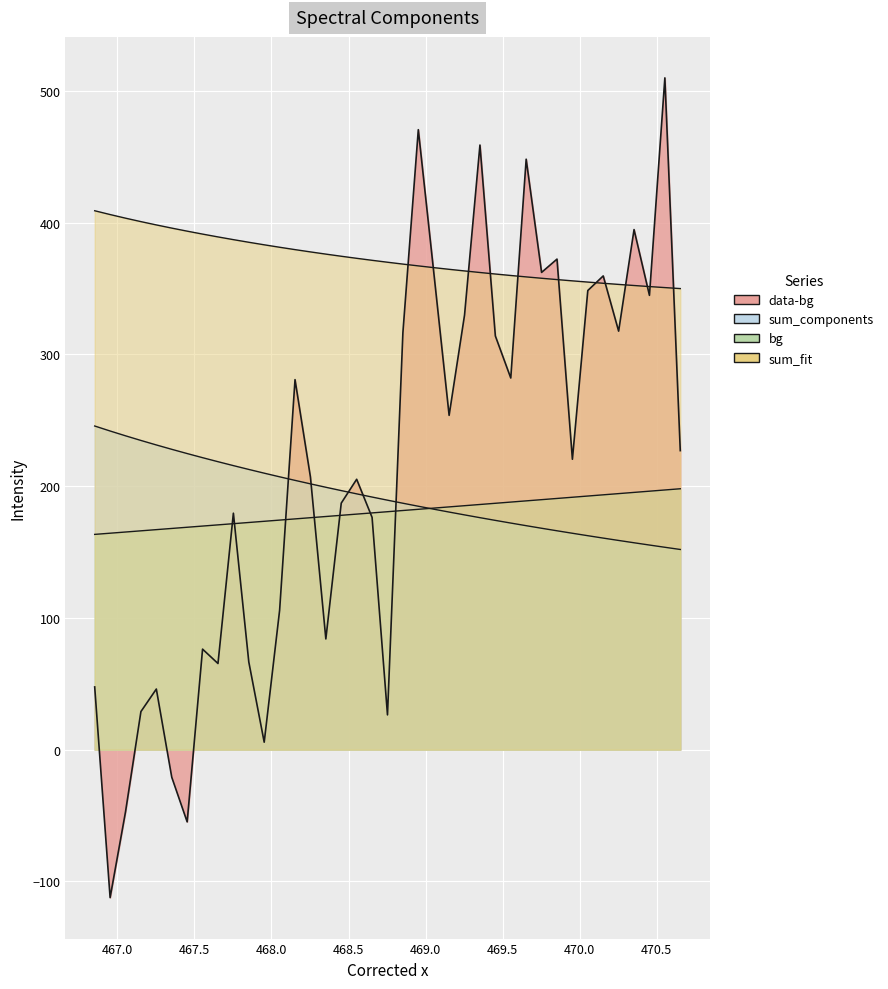

Rank the series at 469.0 from lowest to highest value.

sum_components, bg, sum_fit, data-bg